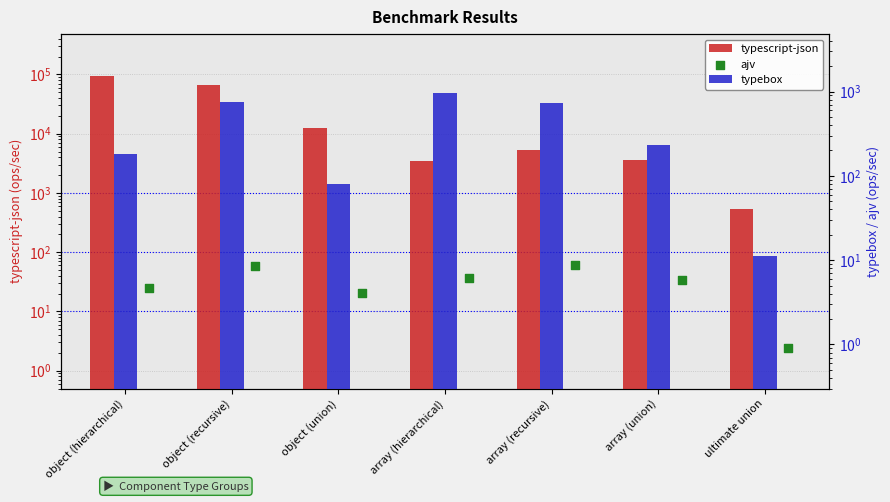

What are all the series names shown in the legend?

typescript-json, typebox, ajv